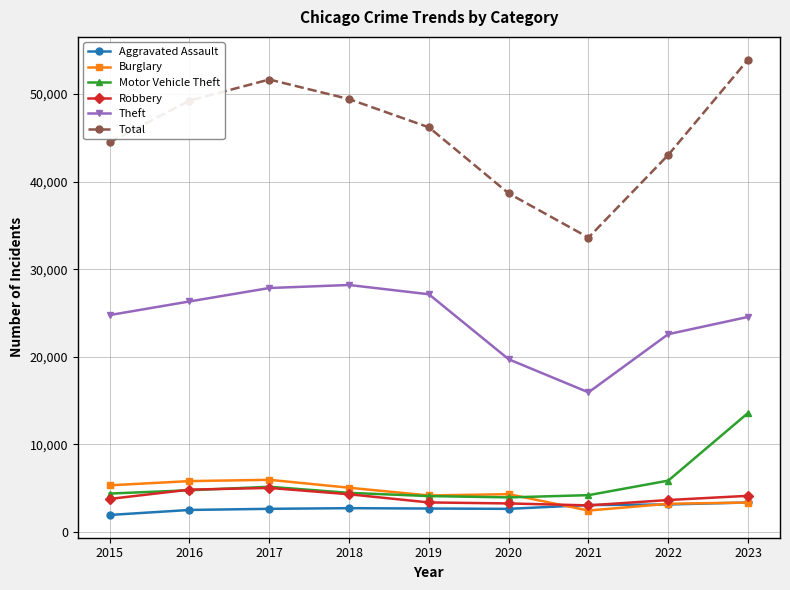

True or false: Total and Aggravated Assault intersect in this chart.

False